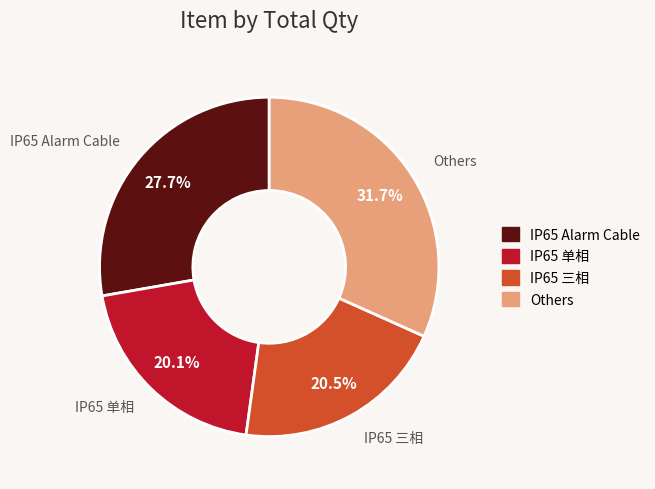

Is Others the majority of the pie?

No